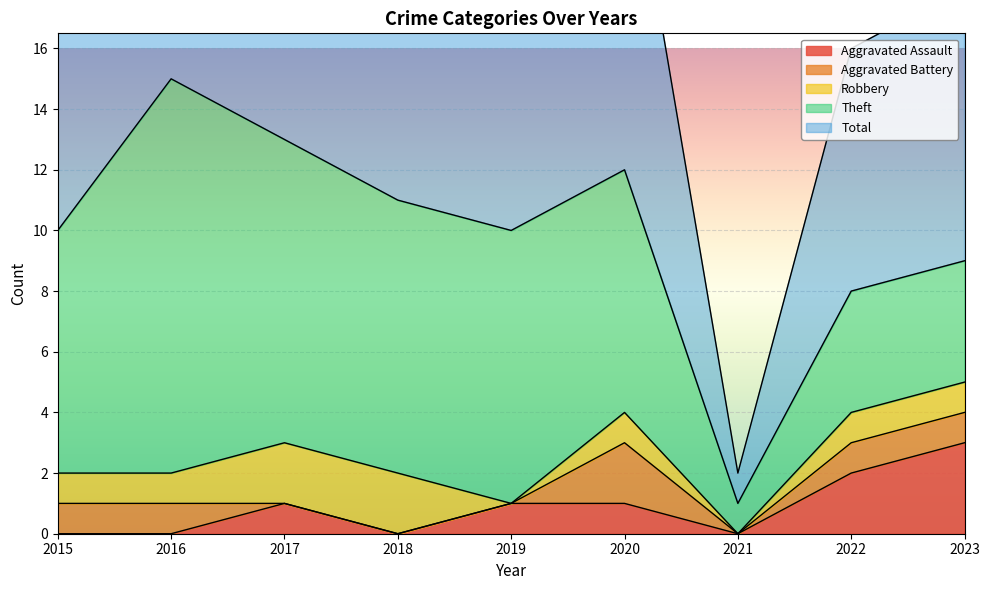

True or false: Total and Theft cross at least once.

False